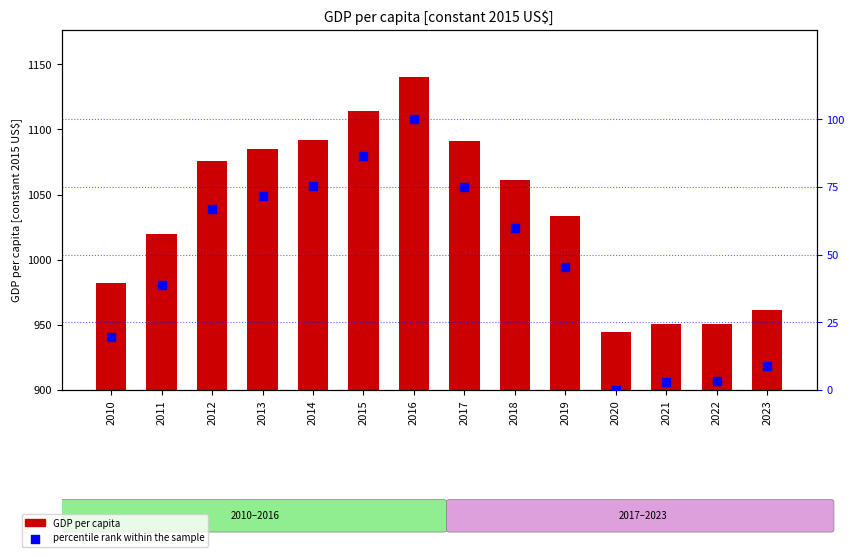

Which series has the largest total across all categories?

GDP per capita [constant 2015 US$]